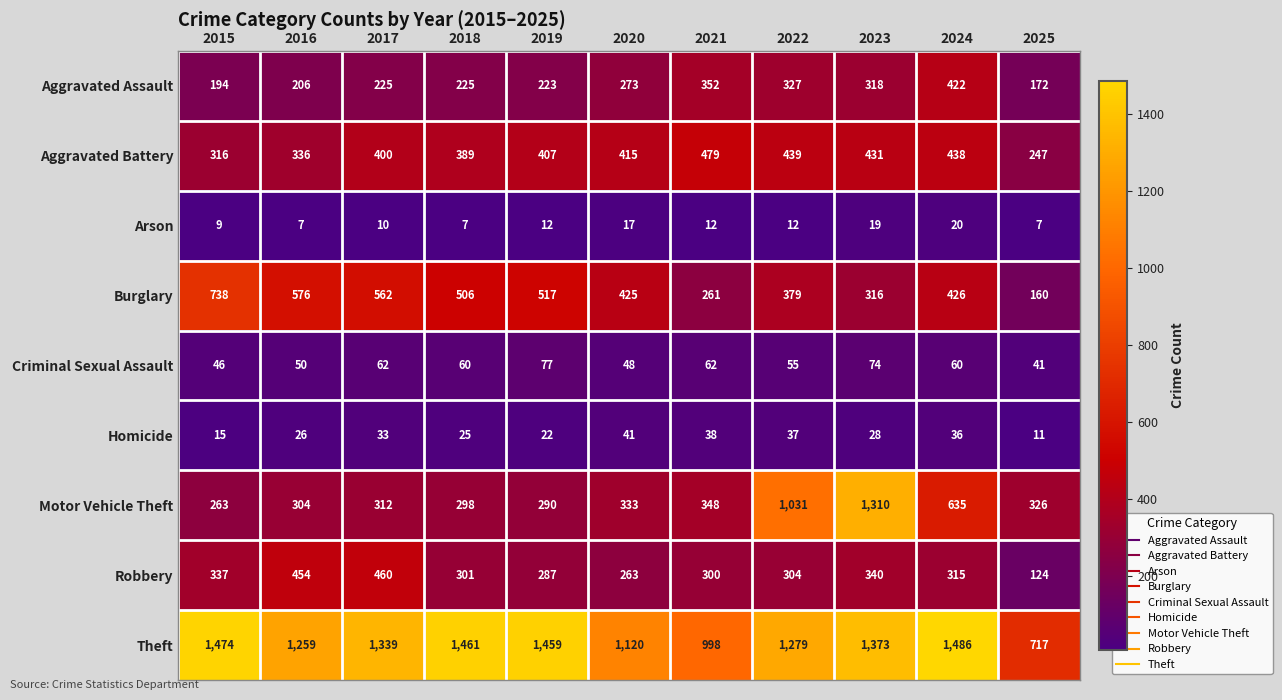

What is the sum of the Criminal Sexual Assault values at 2015 and 2016?

96